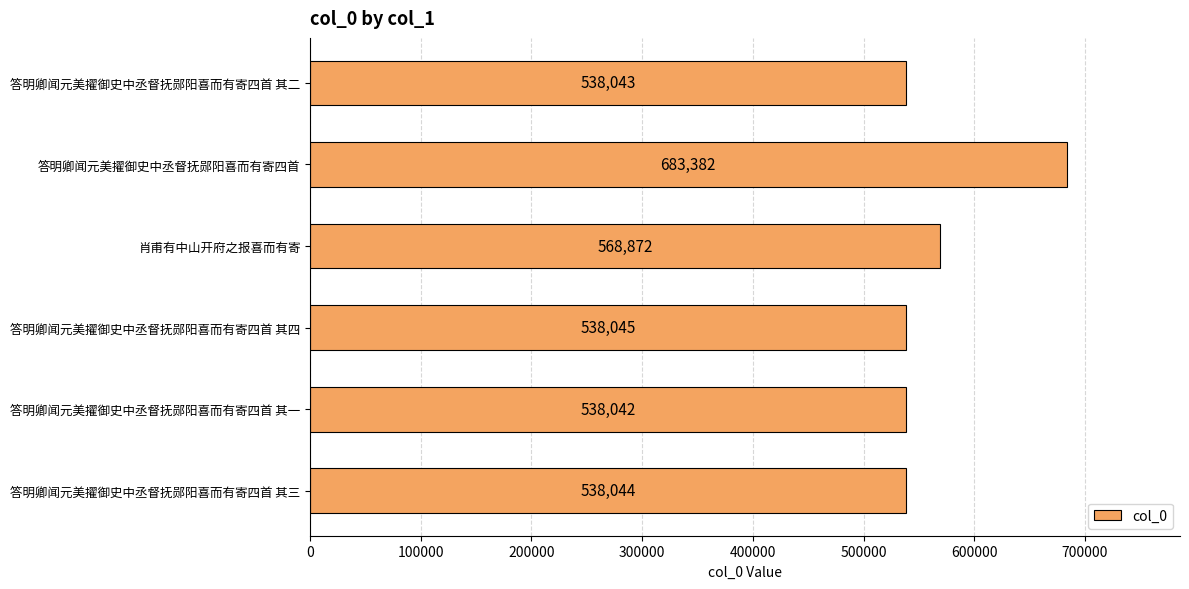

What is the sum of the values at 答明卿闻元美擢御史中丞督抚郧阳喜而有寄四首 其一 and 答明卿闻元美擢御史中丞督抚郧阳喜而有寄四首 其三?

1076086